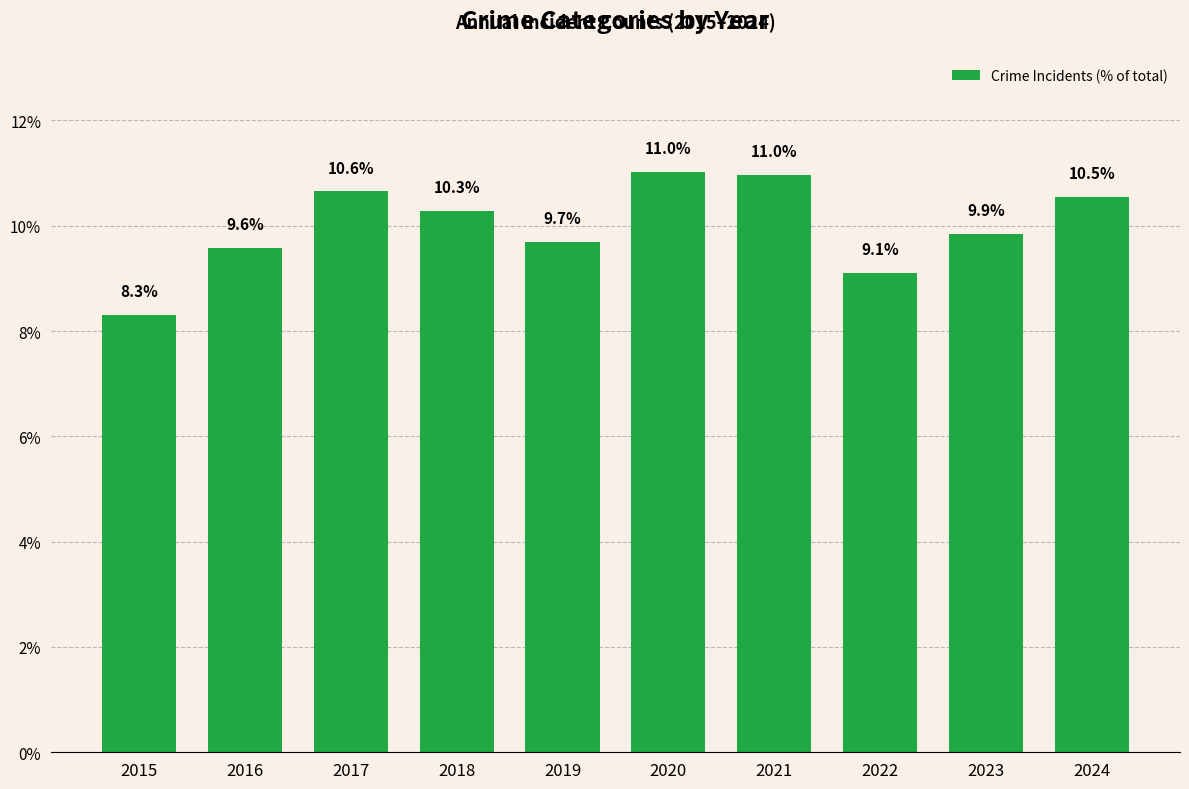

Which category has the lowest value across all series?

2015